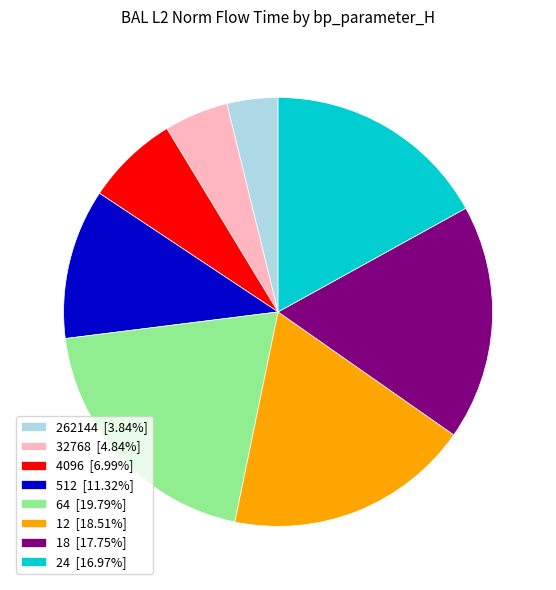

Is the sum of 4096 and 12 greater than half?

No